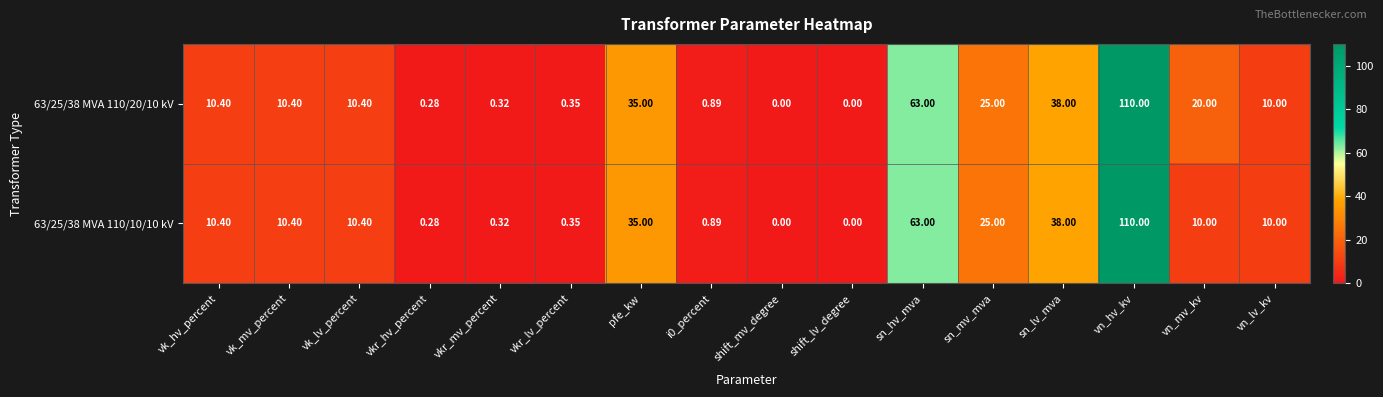

Where is 63/25/38 MVA 110/10/10 kV nearest to the value 55?

sn_hv_mva